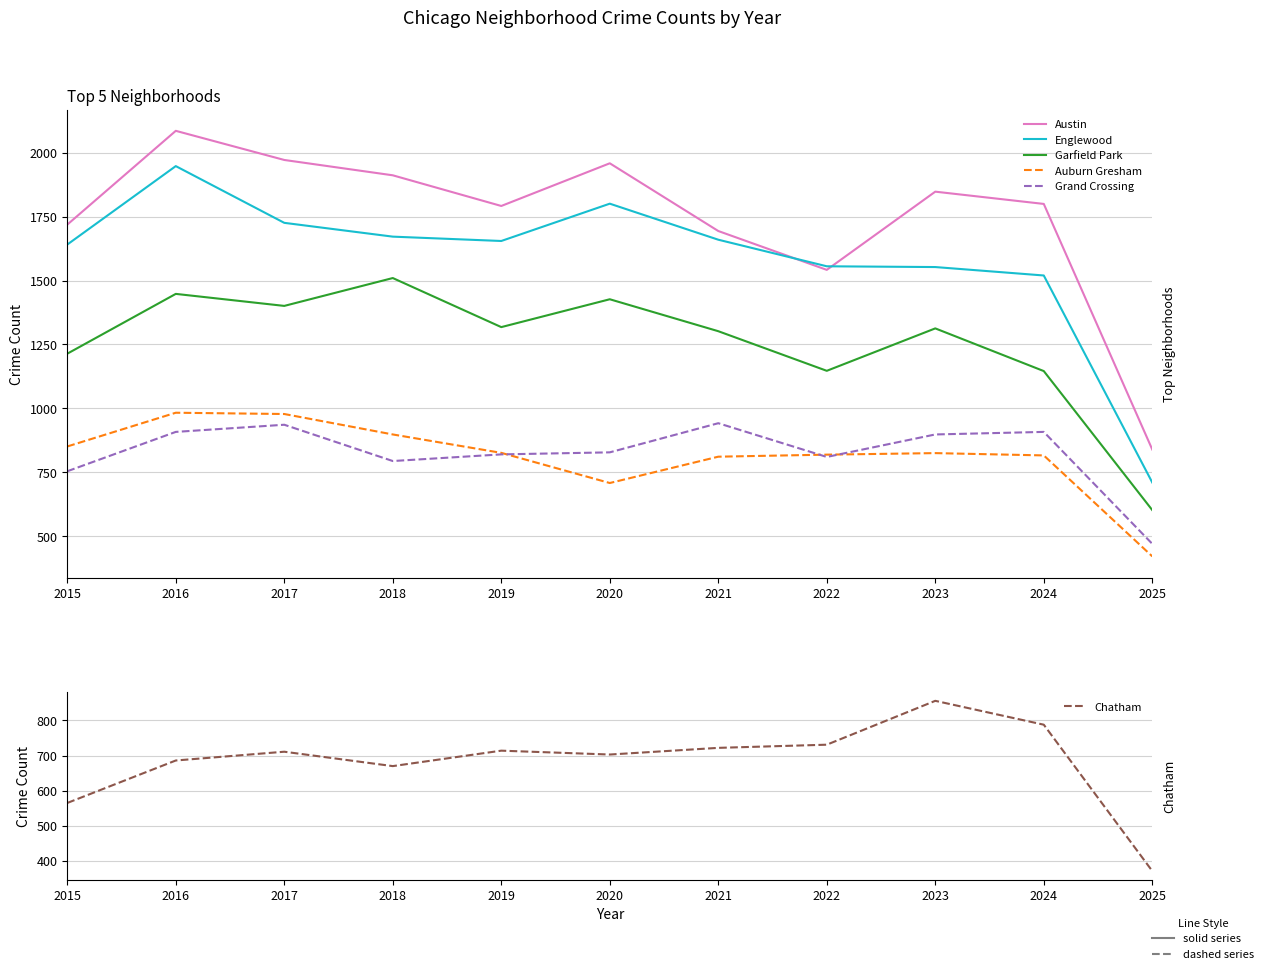

Reading left to right, list all the values displayed in this chart.

Austin: 1719	2086	1972	1912	1792	1959	1694	1542	1848	1800	839
Englewood: 1641	1948	1726	1672	1655	1801	1660	1556	1553	1520	710
Garfield Park: 1214	1448	1401	1510	1318	1427	1302	1147	1313	1146	602
Auburn Gresham: 851	983	978	898	826	708	811	819	825	816	421
Grand Crossing: 754	908	936	794	820	828	942	810	898	908	470
Chatham: 565	686	711	670	714	703	722	731	856	788	371